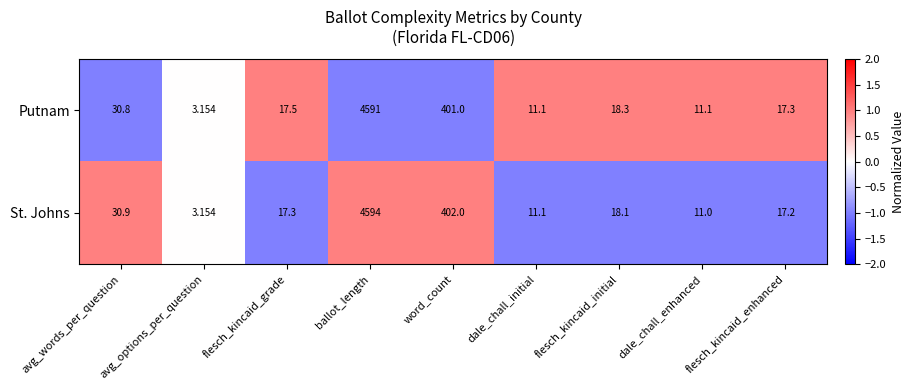

Rank the series at dale_chall_enhanced from lowest to highest value.

St. Johns, Putnam